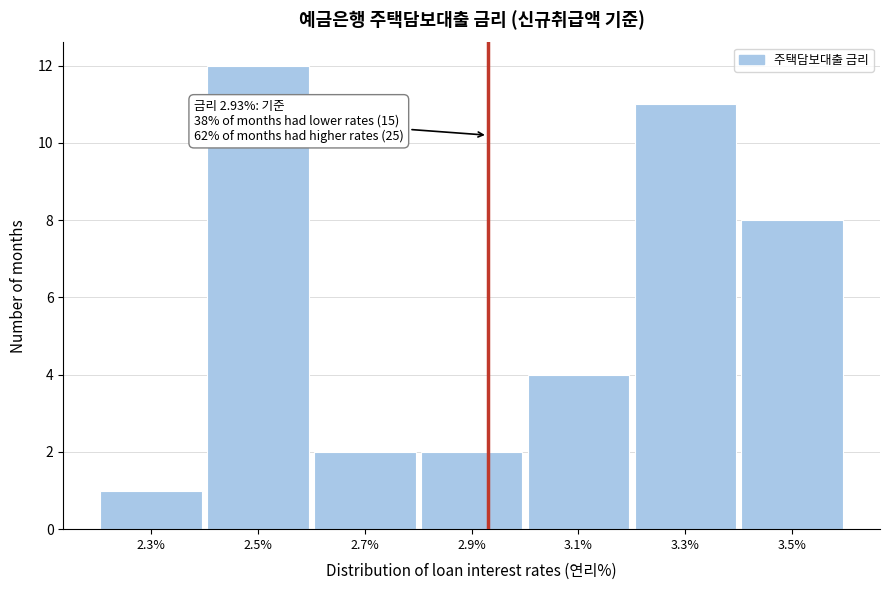

Which range on the x-axis has the tallest bar?

2.4 to 2.6